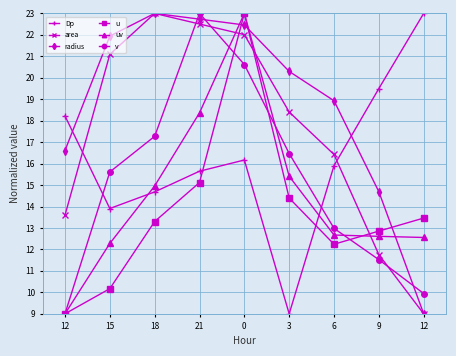

How many interior local valleys does the u series have?

1